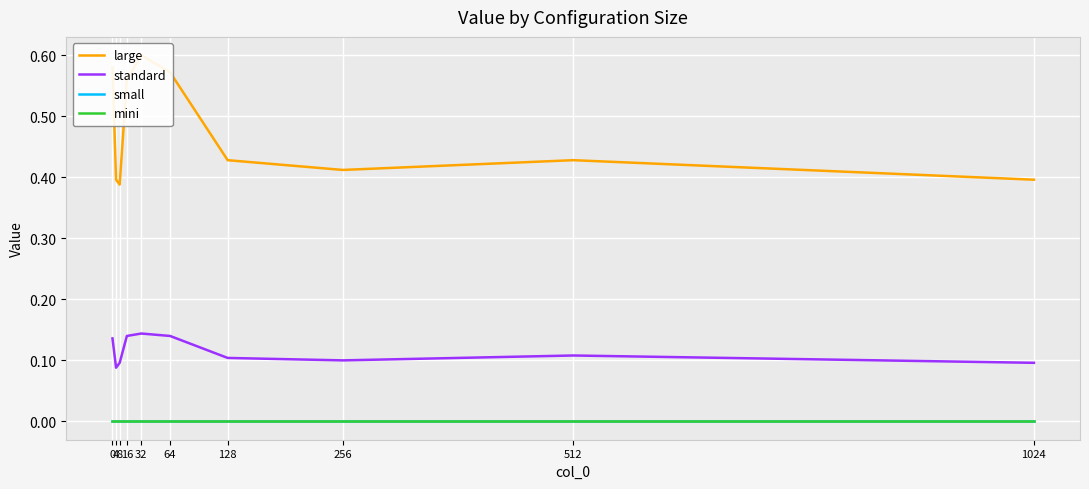

How many data points does each series have?

10